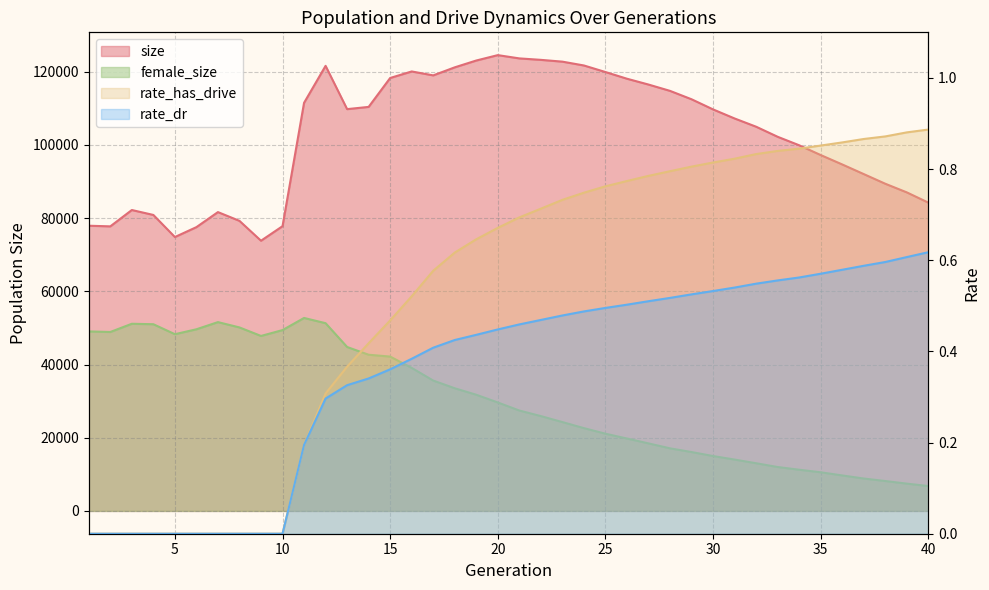

What value does the female_size series have at 11?

52718.0